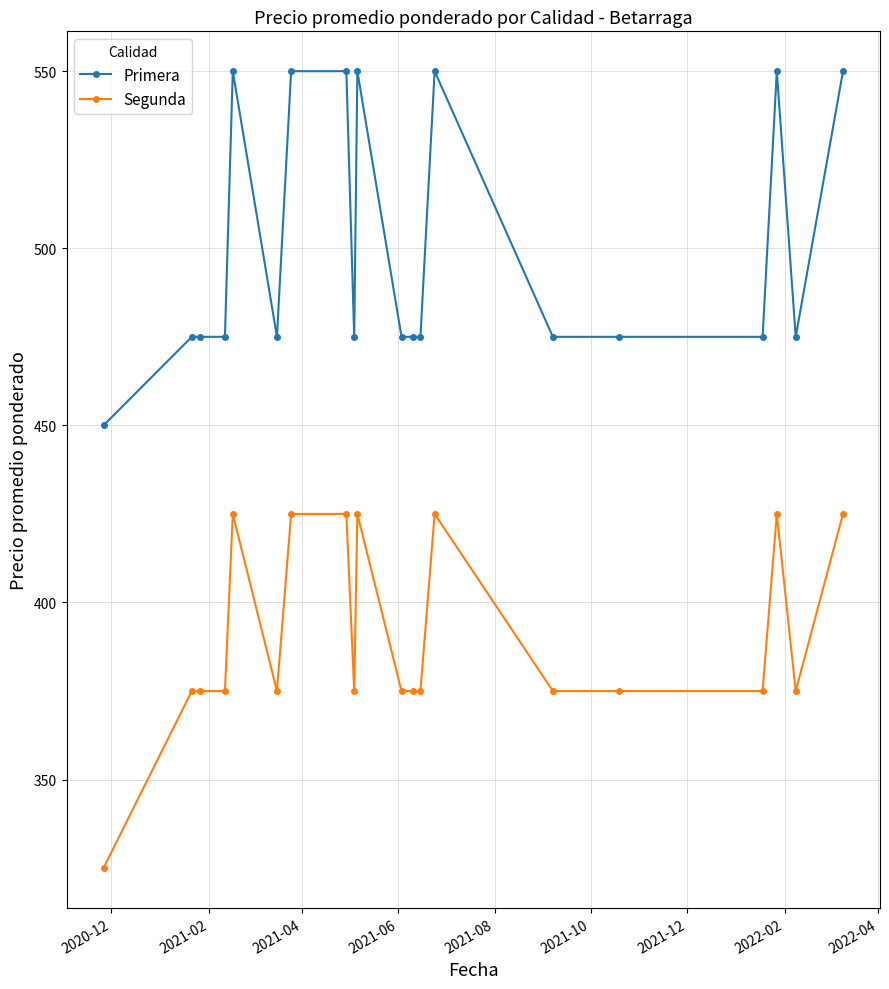

What is the value of the Segunda point at the 7th from the left?

425